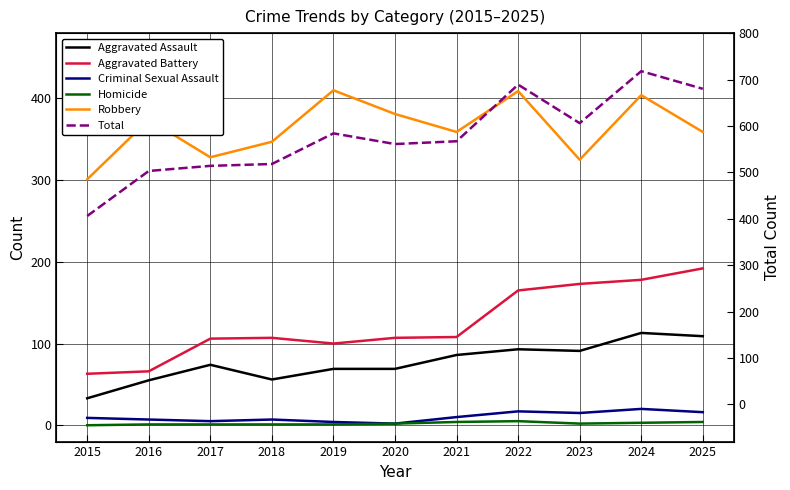

True or false: Homicide and Aggravated Battery cross at least once.

False